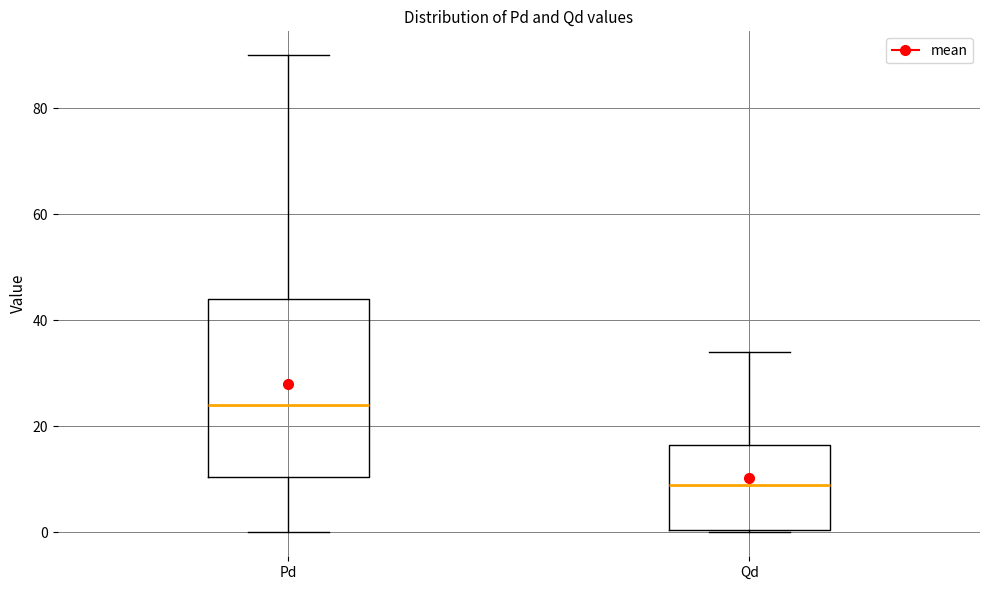

Reading left to right, read every box against the y-axis: the position of its median line, the range the box covers, and the ends of its whiskers. The values are not printed on the chart, so give them approximately, as read against the axis.

Pd: median 24, box 10 to 44, whiskers 0 to 90
Qd: median 10, box 0 to 16, whiskers 0 to 34